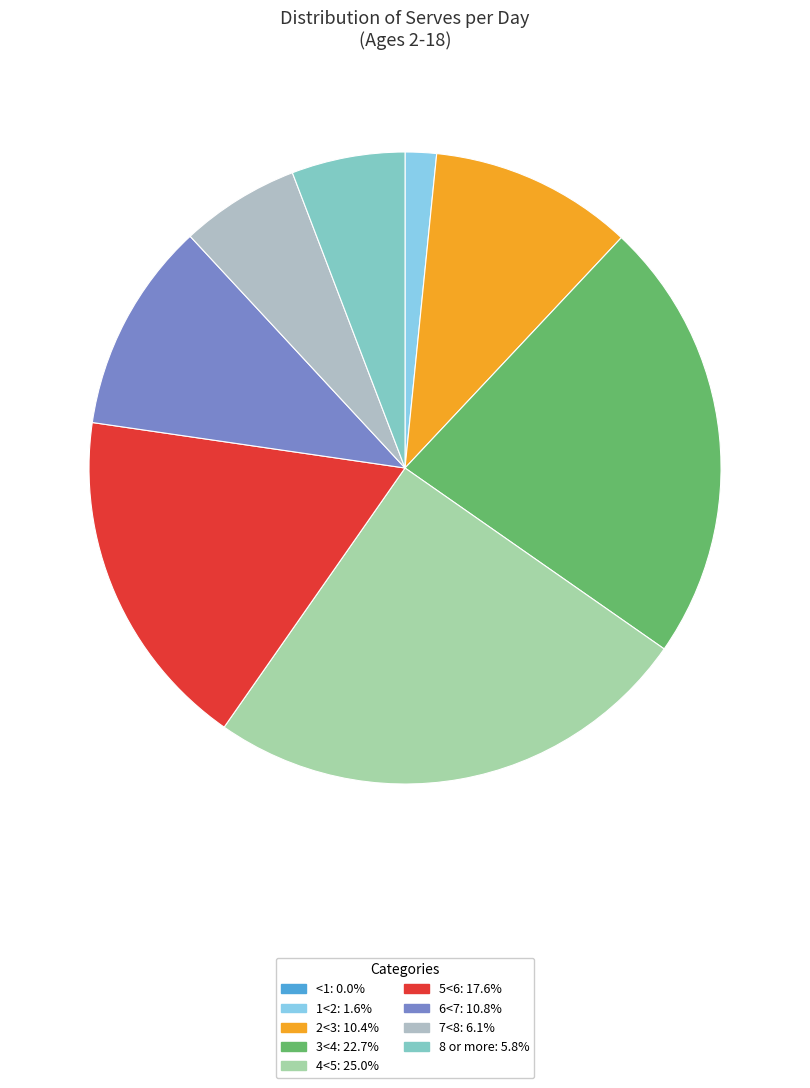

To the nearest percent, what is the average slice percentage?

11%